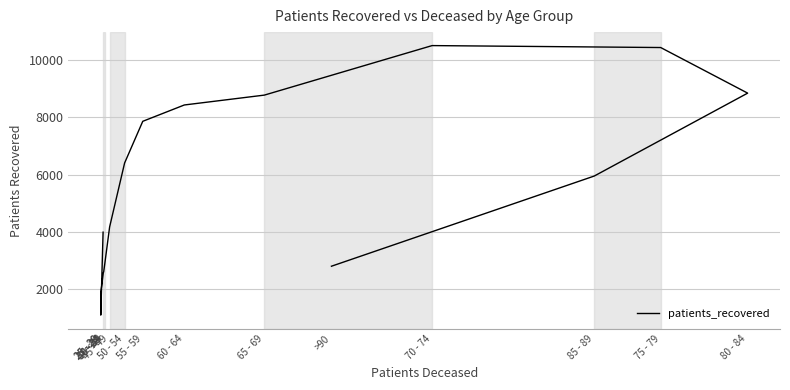

What is the label of the 13th point from the left?

75 - 79